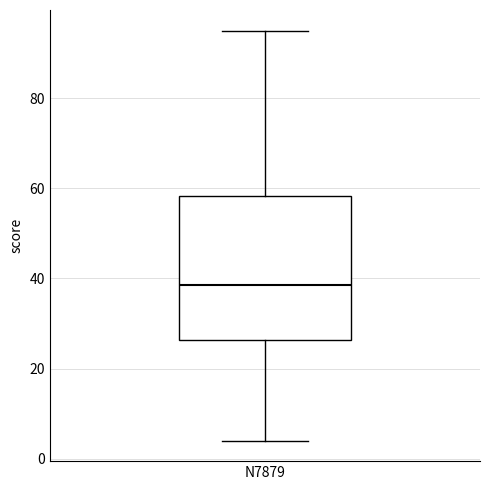

Where does the lower whisker of the box for N7879 end on the y-axis? The values are not printed on the chart, so give them approximately, as read against the axis.

4